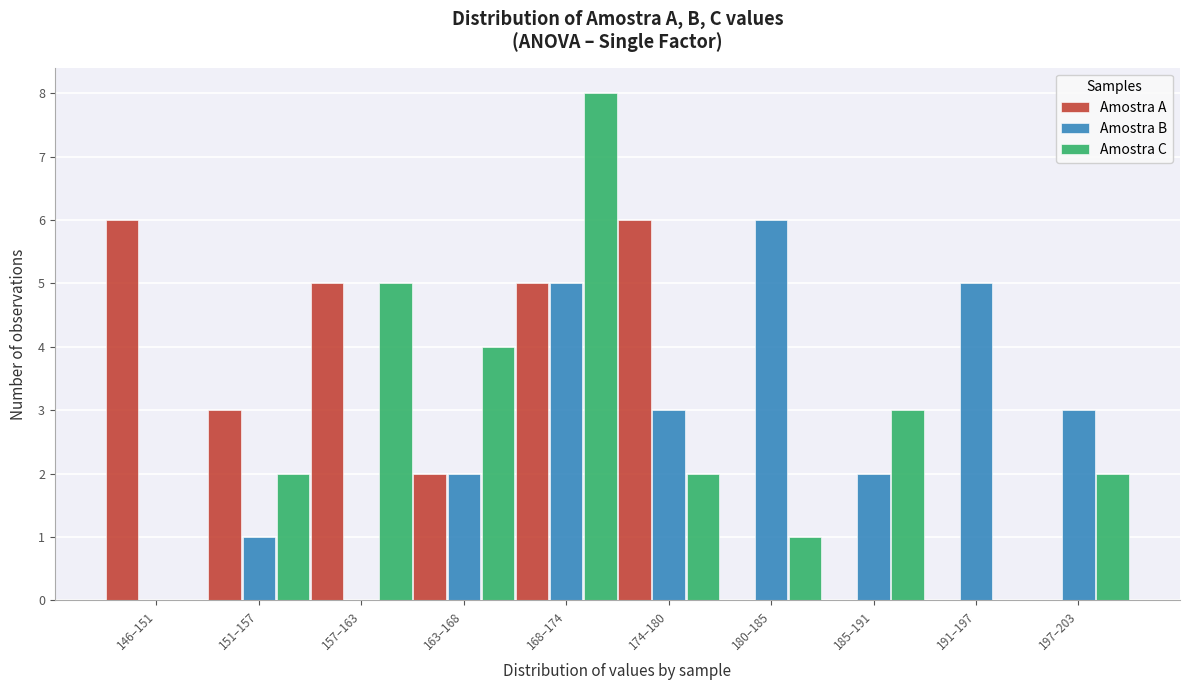

Reading left to right, transcribe all the data shown in this chart.

Amostra A: 146–151=6	151–157=3	157–163=5	163–168=2	168–174=5	174–180=6	180–185=0	185–191=0	191–197=0	197–203=0
Amostra B: 146–151=0	151–157=1	157–163=0	163–168=2	168–174=5	174–180=3	180–185=6	185–191=2	191–197=5	197–203=3
Amostra C: 146–151=0	151–157=2	157–163=5	163–168=4	168–174=8	174–180=2	180–185=1	185–191=3	191–197=0	197–203=2